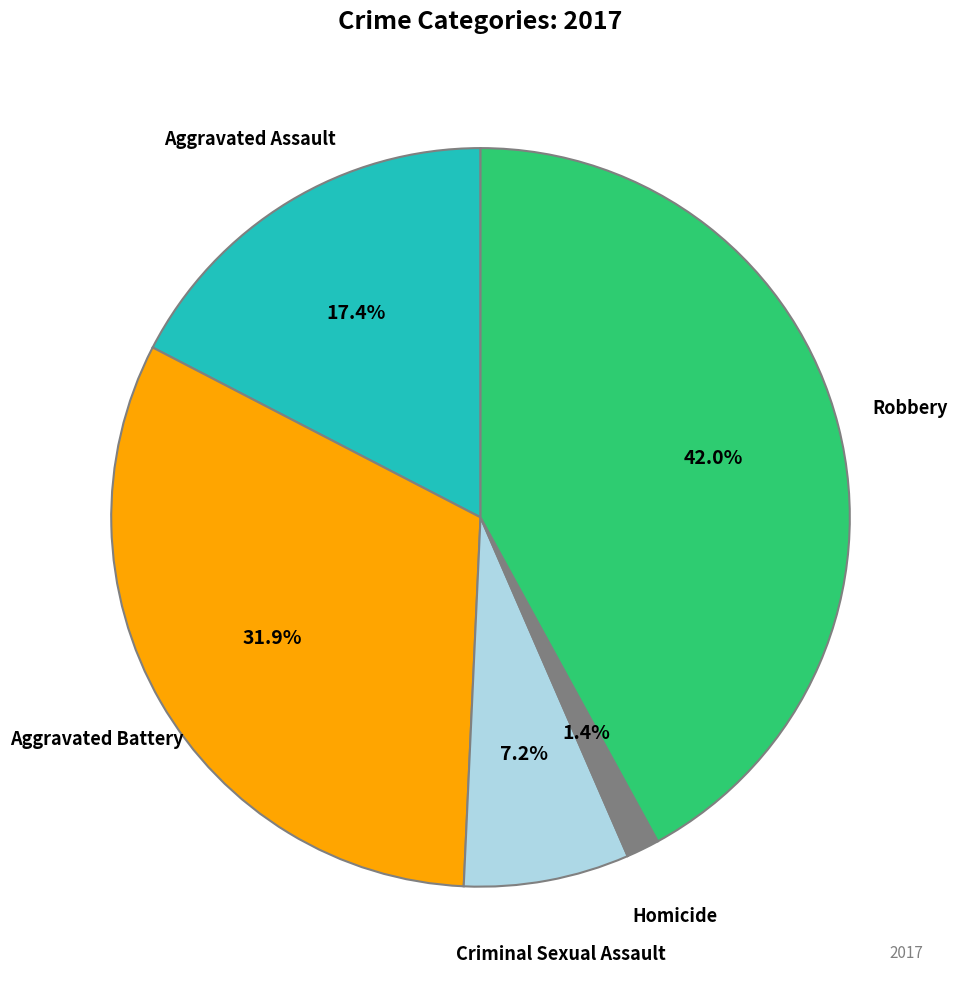

Is there a majority slice in this chart?

No